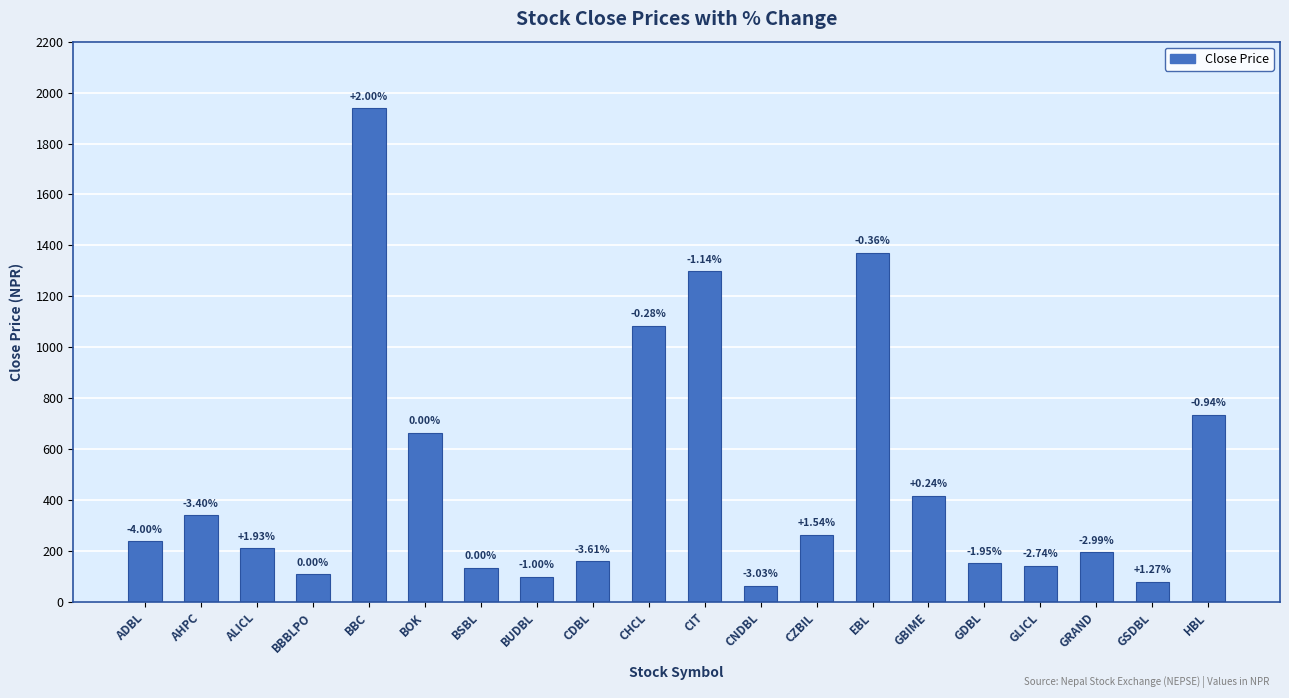

At which label does the data first exceed 238?

AHPC